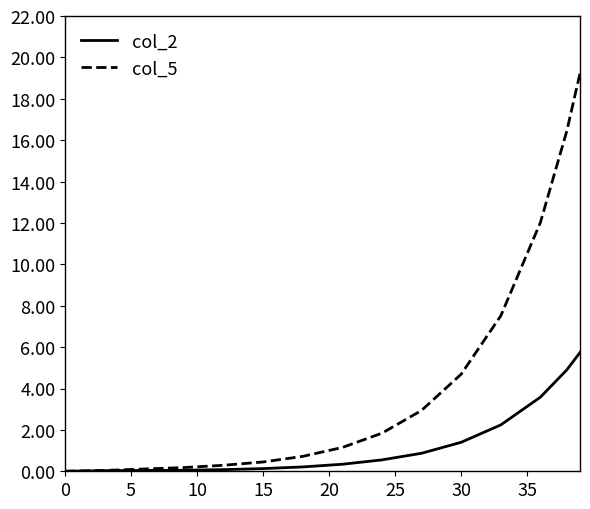

Which series has the largest total across all categories?

col_5